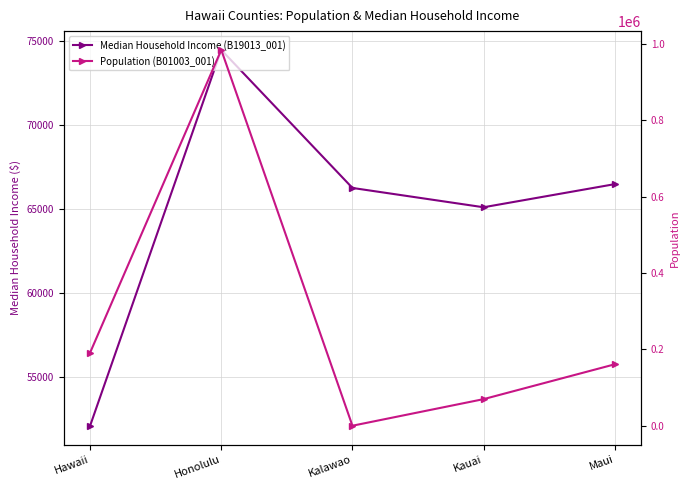

What are all the series names shown in the legend?

Median Household Income (B19013_001), Population (B01003_001)